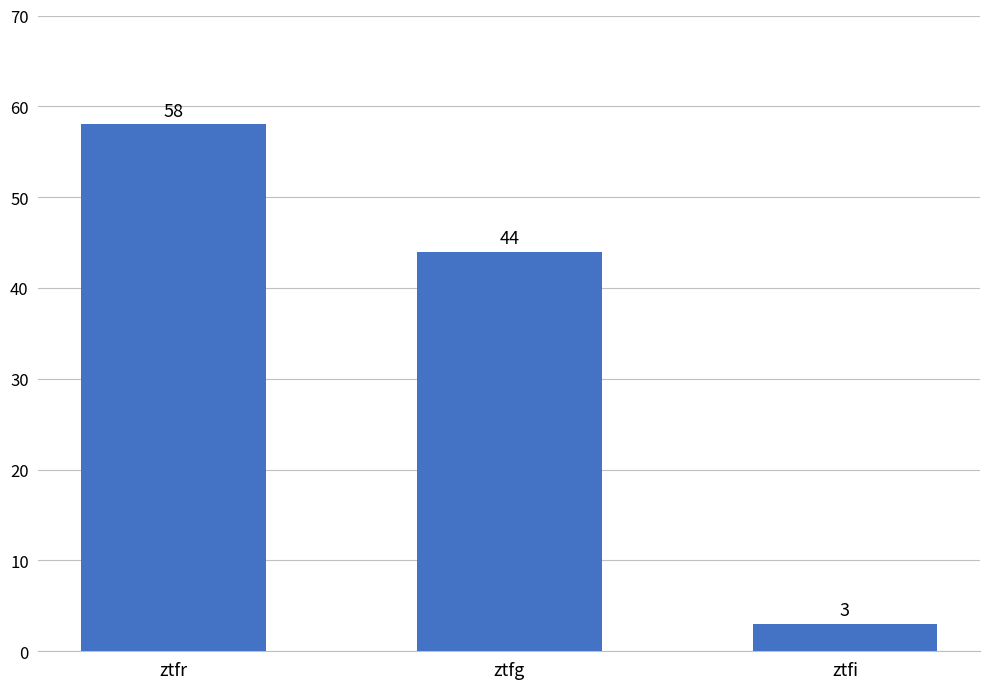

What is the sum of all values?

105